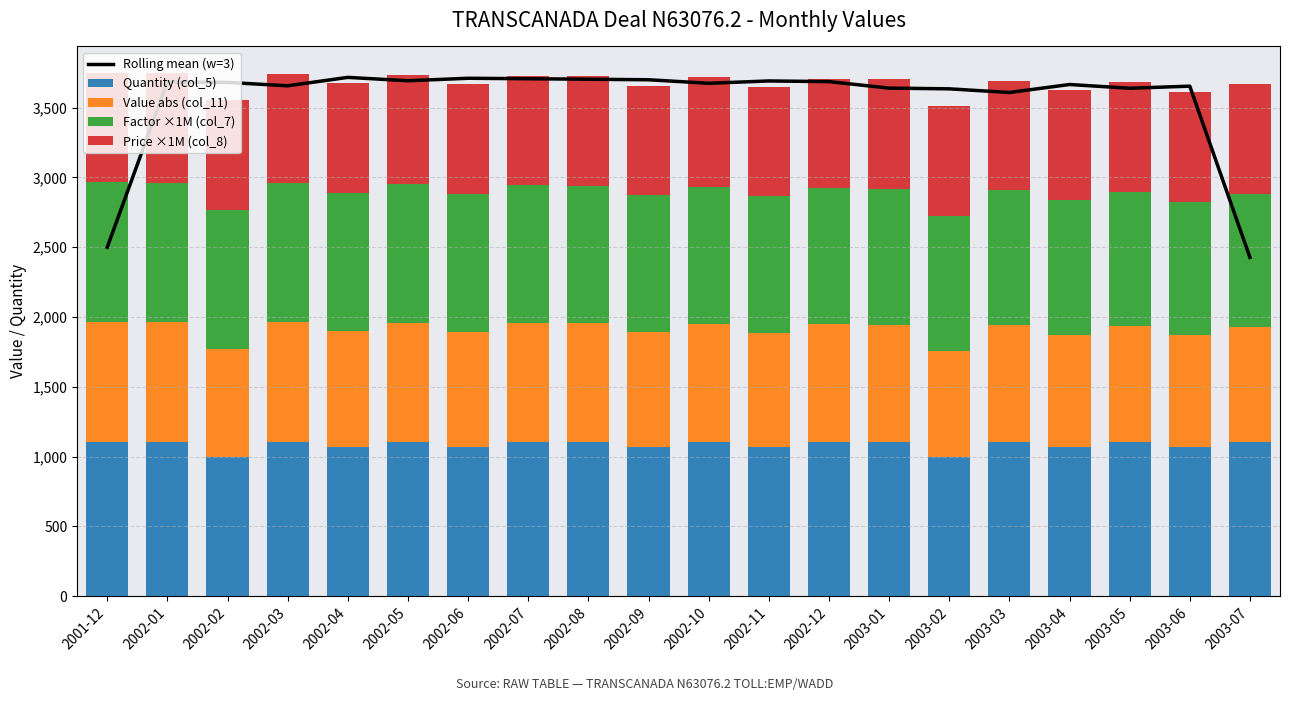

How many data points in Quantity (col_5) are less than 1102?

8